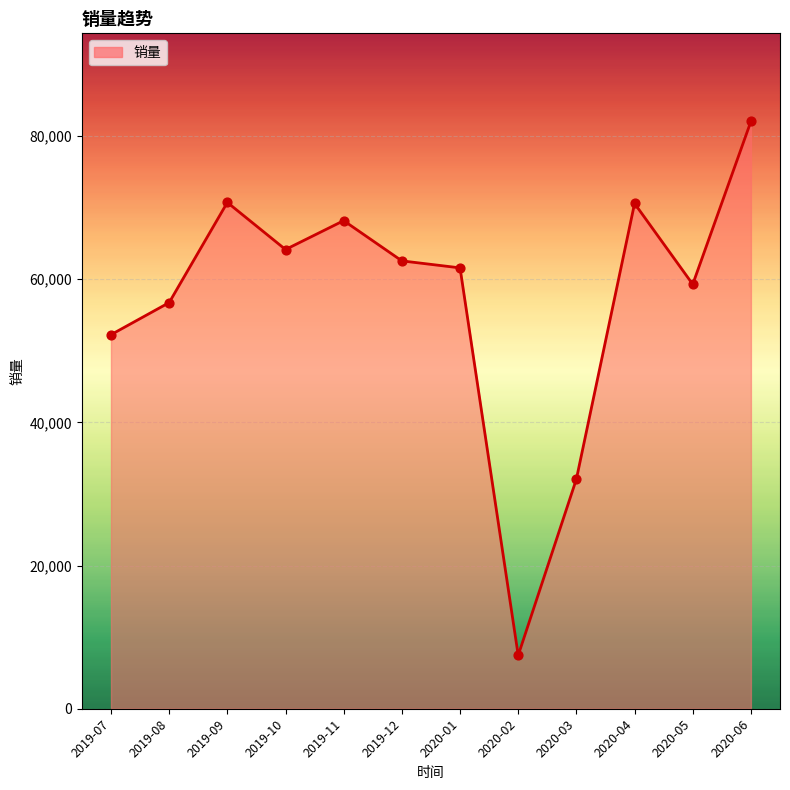

What is the change in value from 2019-10 to 2019-12?

-1586